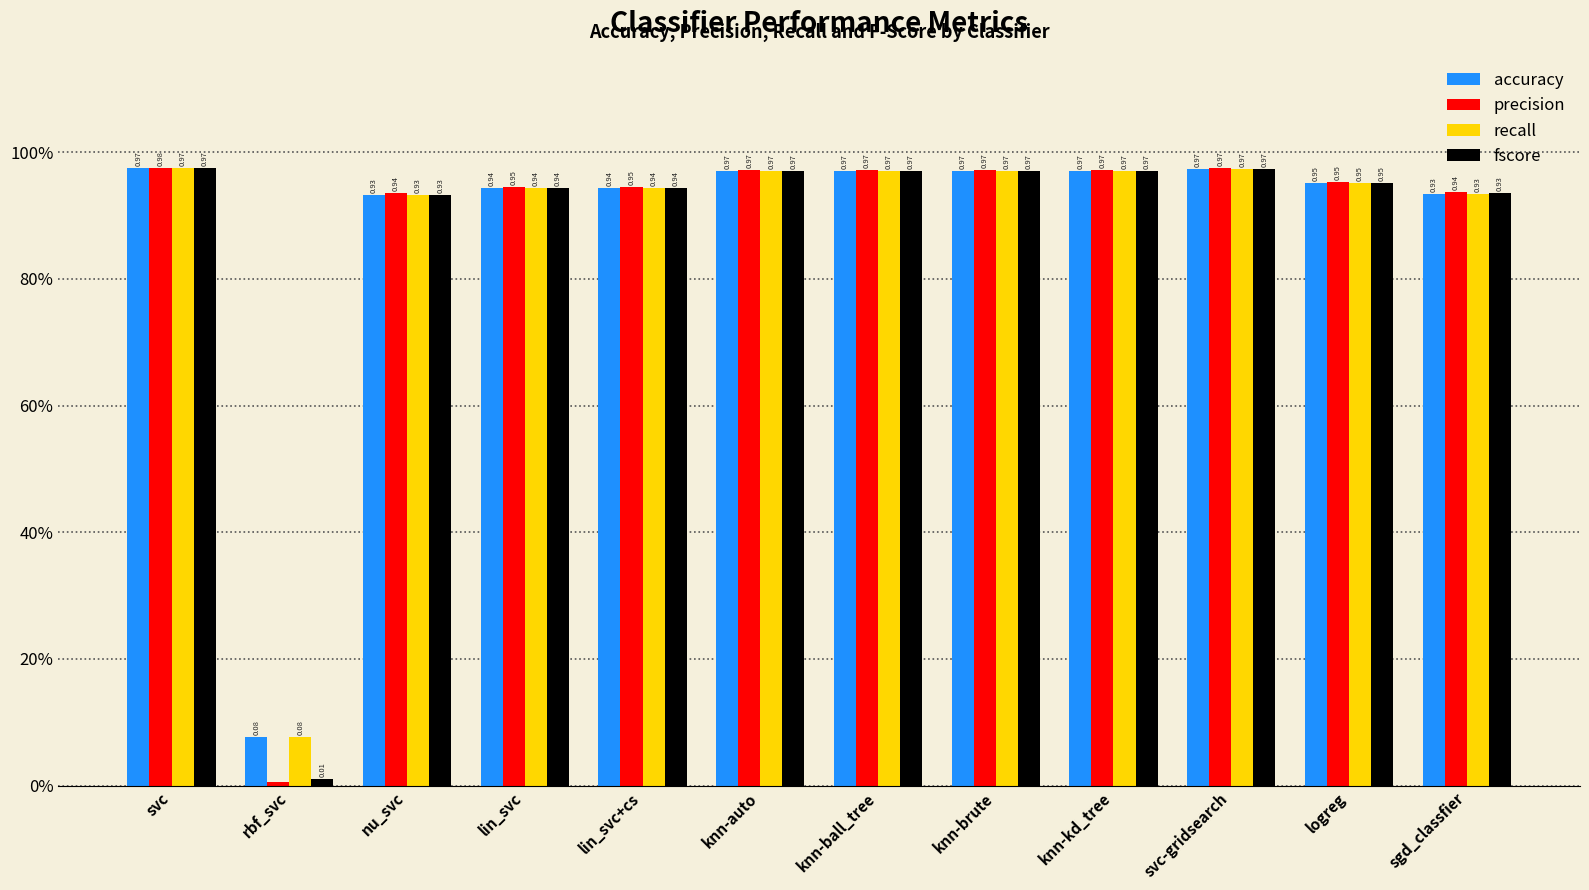

Are the bars horizontal?

No